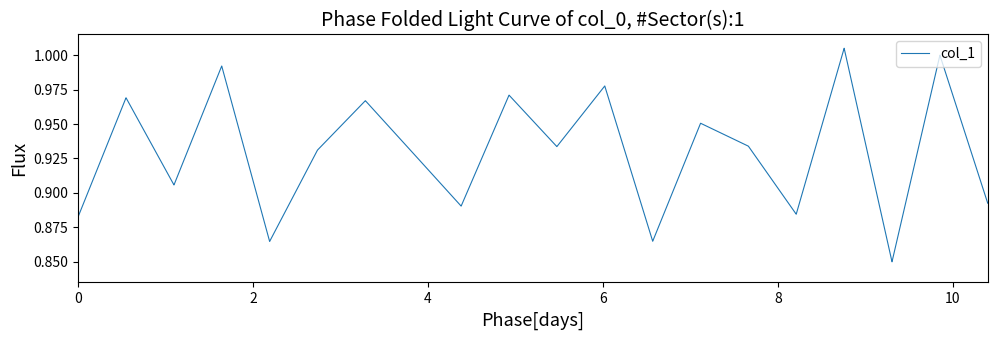

Count the number of data series in this chart.

1